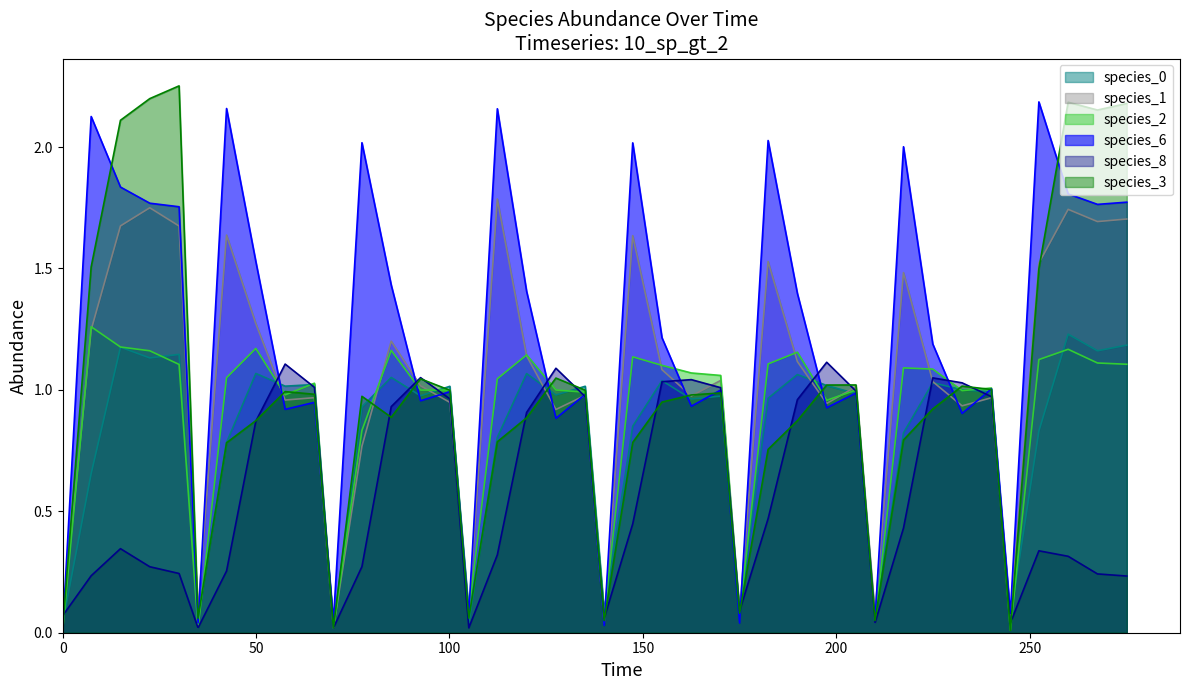

Which series has the largest total across all categories?

species_6